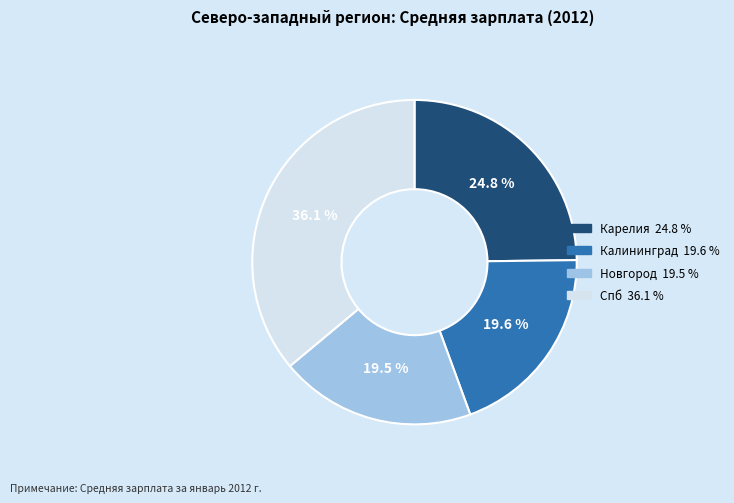

Between Карелия and Новгород, which is larger?

Карелия